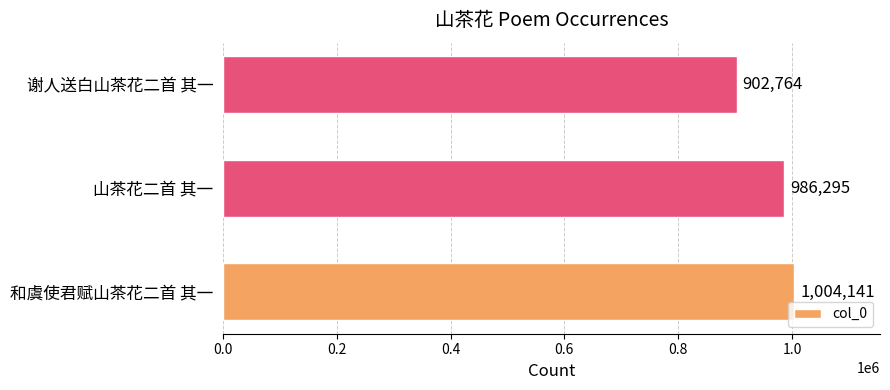

Reading top to bottom, list all the values displayed in this chart.

谢人送白山茶花二首 其一=902764	山茶花二首 其一=986295	和虞使君赋山茶花二首 其一=1004141